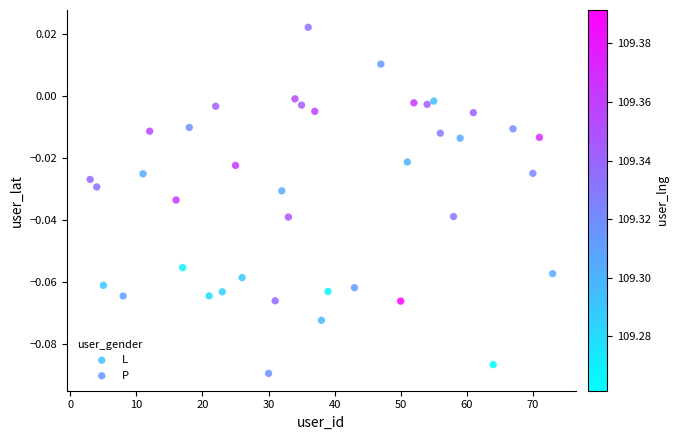

What are all the series names shown in the legend?

L, P